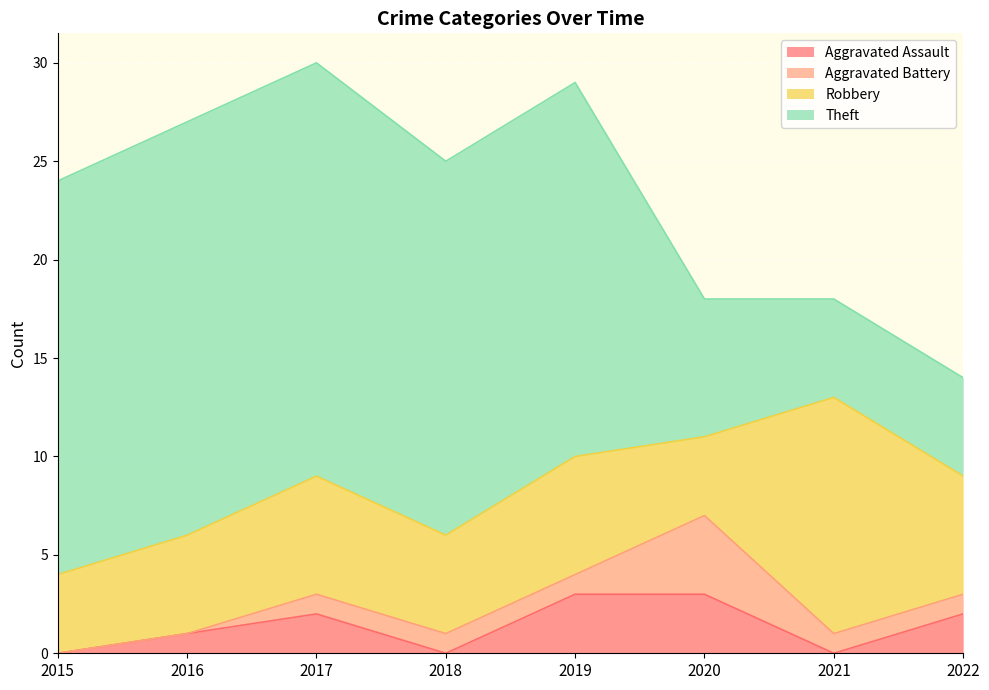

Which series has the largest total across all categories?

Theft